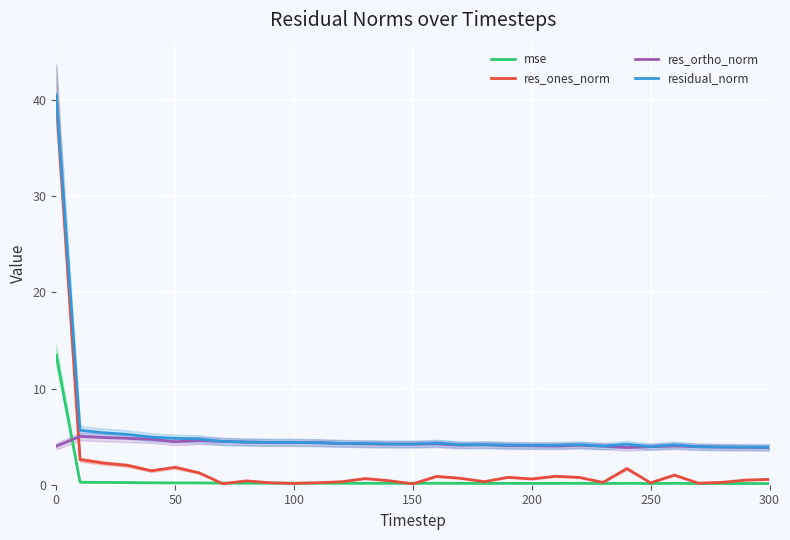

What is the maximum value shown in the chart?

40.5